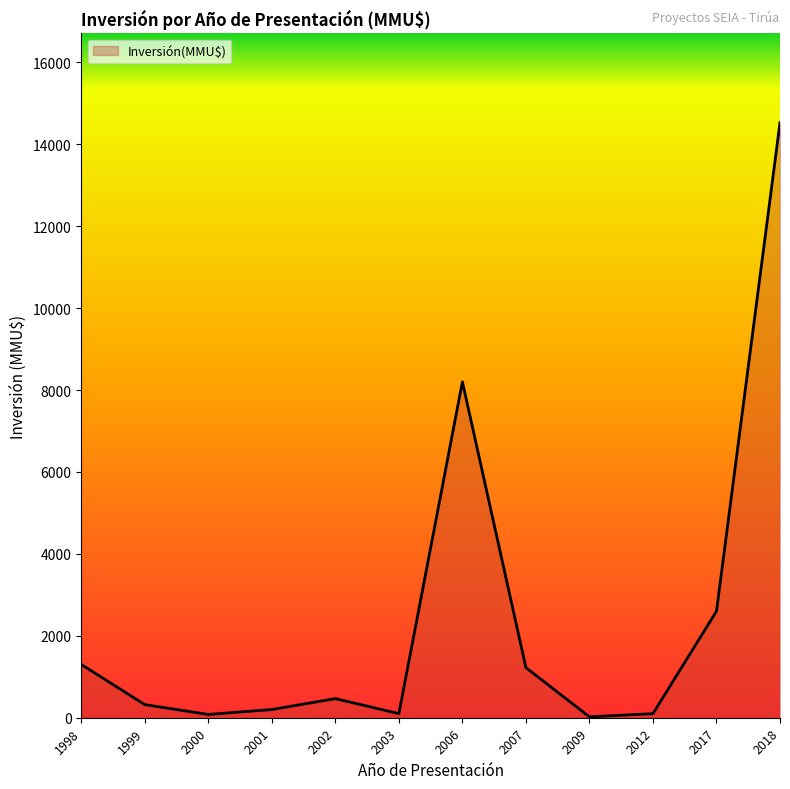

The chart shows a value of 650 at 1998. True or false?

False